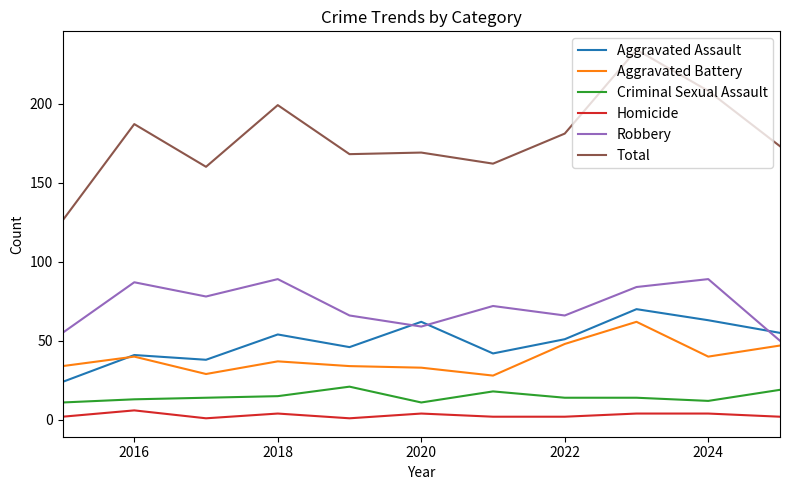

True or false: Criminal Sexual Assault and Homicide intersect in this chart.

False